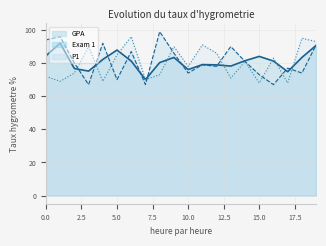

Count the number of categories in the chart.

20